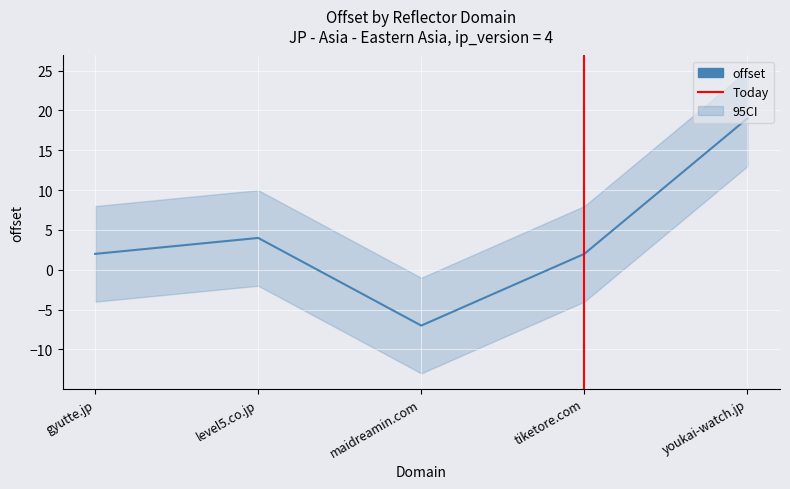

At which category does the data reach its first local valley?

maidreamin.com